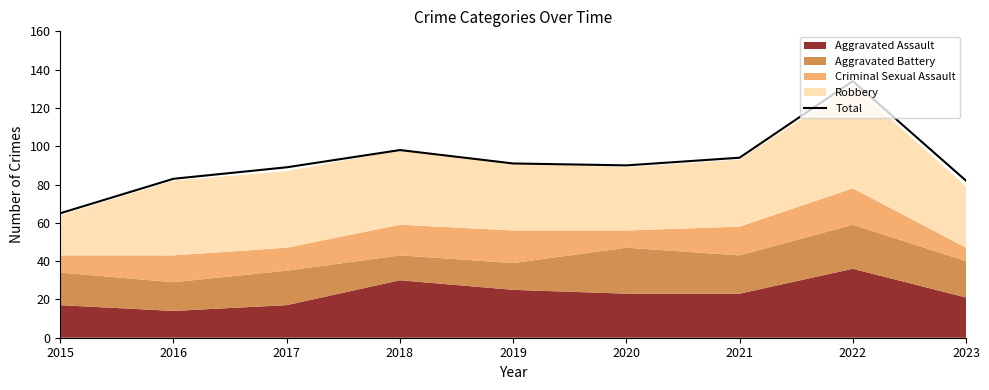

What is the sum of the values at 2019 and 2016?

174